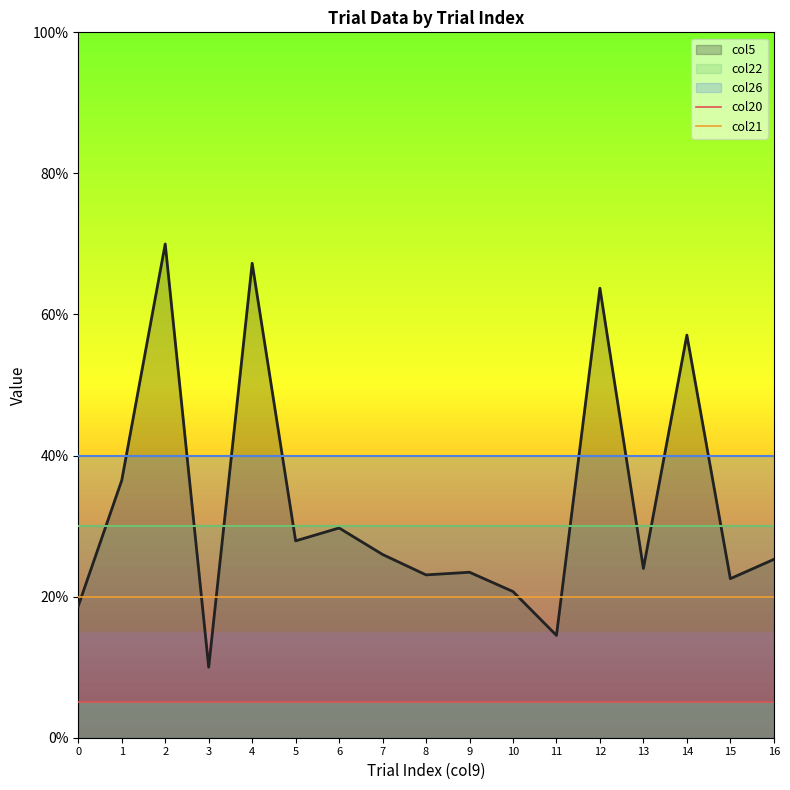

The value of col5 at 16 is 25.3. True or false?

True